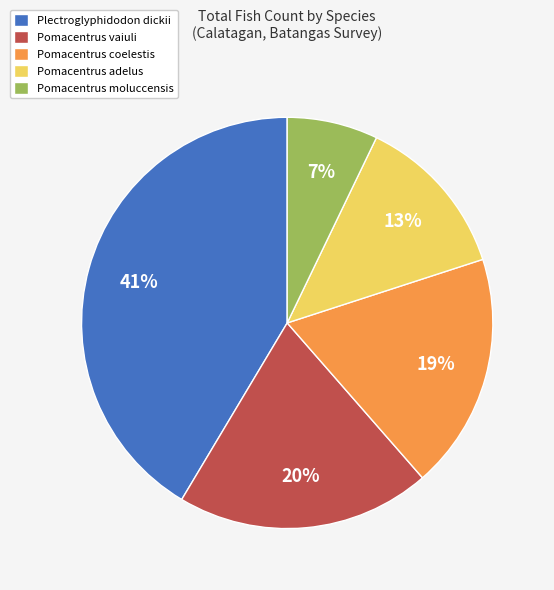

Is the sum of Pomacentrus vaiuli and Plectroglyphidodon dickii greater than half?

Yes